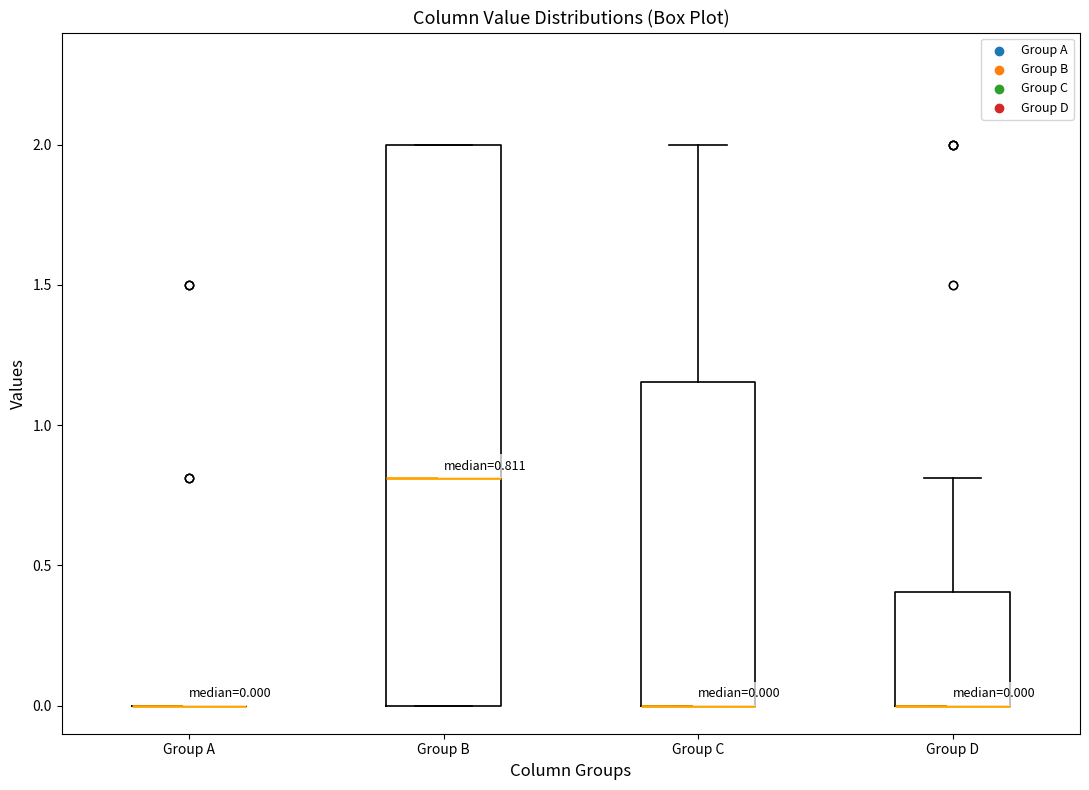

Which box is the tallest, from its lower edge to its upper edge?

Group B